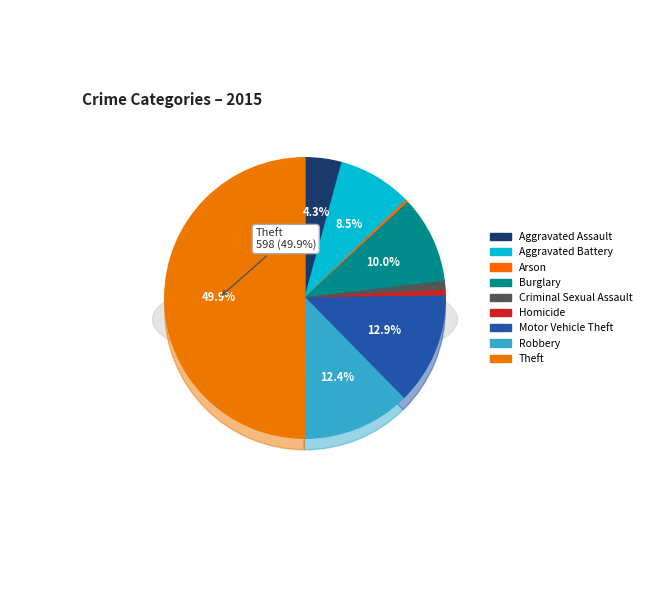

What is the total percentage of Robbery and Aggravated Assault?

16.7%